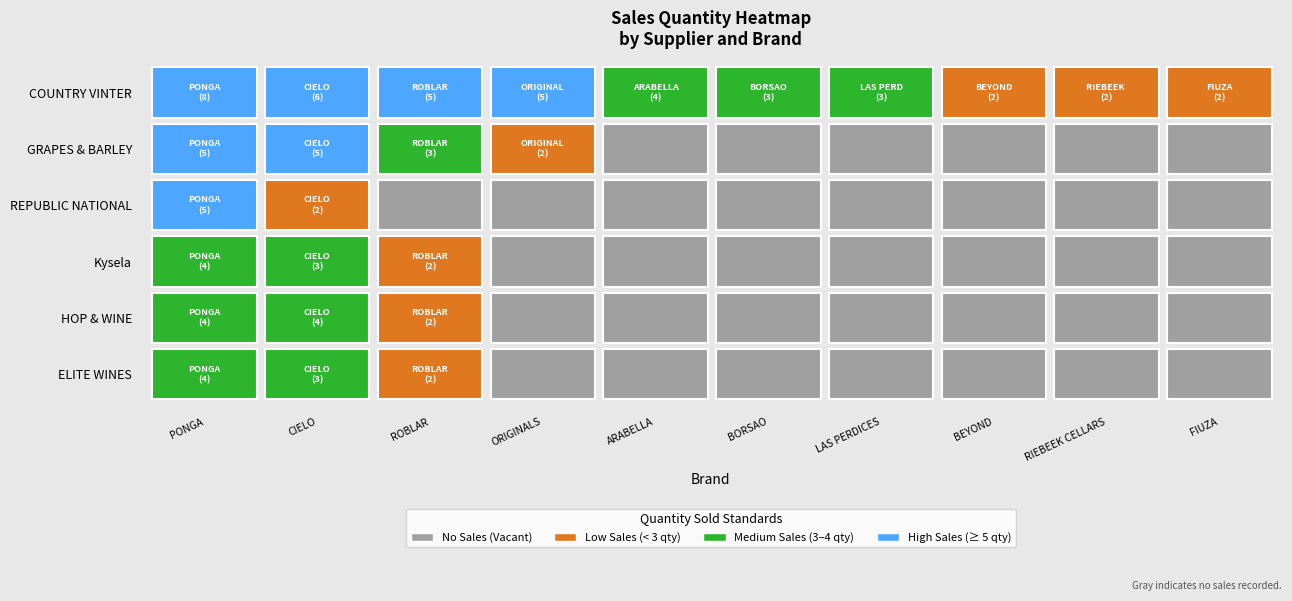

How many data points in Kysela are above 0?

3